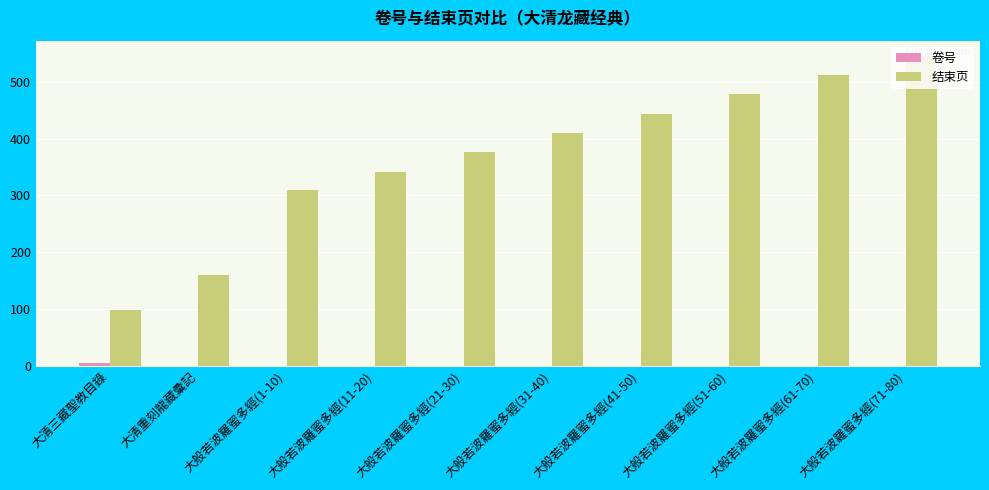

Which category has the highest value across all series?

大般若波羅蜜多經(71-80)